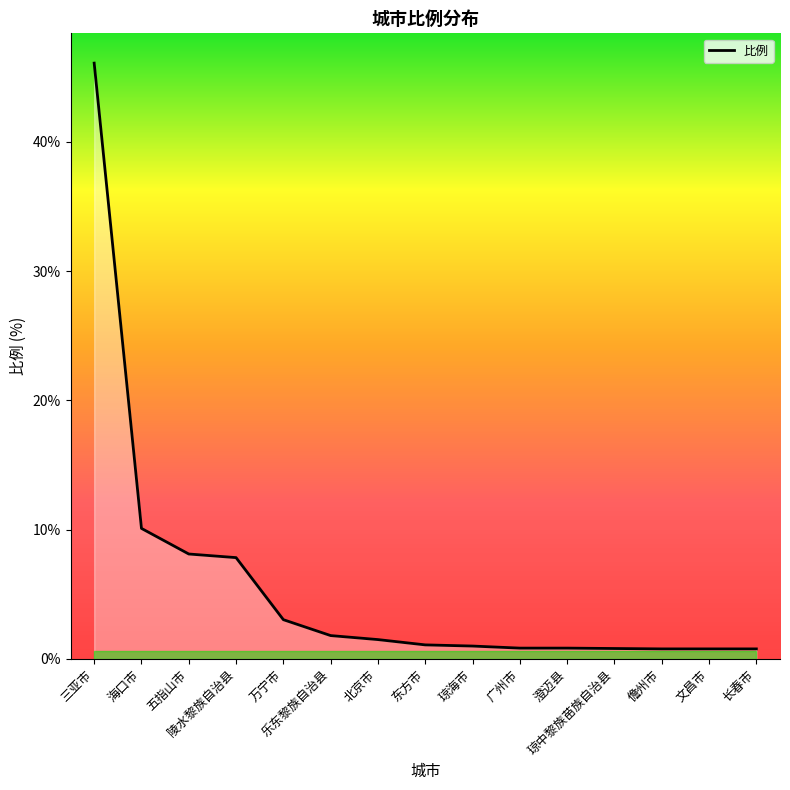

What is the change in value from 陵水黎族自治县 to 万宁市?

-4.8